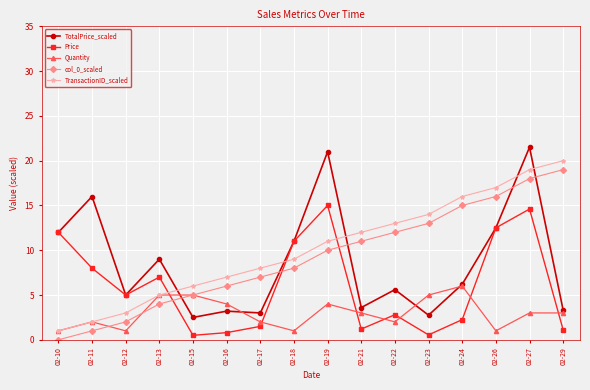

How many data points in Price are less than 5?

8